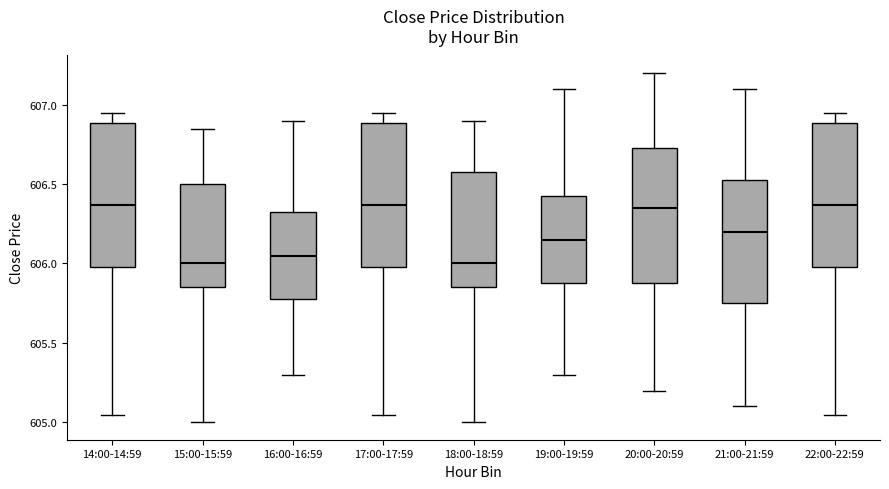

Reading left to right, transcribe this box plot: for each box, give where its median line is, the range the box spans, and where its two whiskers end, as read against the y-axis. The values are not printed on the chart, so give them approximately, as read against the axis.

14:00-14:59: median 606.35, box 606.00 to 606.90, whiskers 605.05 to 606.95
15:00-15:59: median 606.00, box 605.85 to 606.50, whiskers 605.00 to 606.85
16:00-16:59: median 606.05, box 605.80 to 606.35, whiskers 605.30 to 606.90
17:00-17:59: median 606.35, box 606.00 to 606.90, whiskers 605.05 to 606.95
18:00-18:59: median 606.00, box 605.85 to 606.60, whiskers 605.00 to 606.90
19:00-19:59: median 606.15, box 605.90 to 606.45, whiskers 605.30 to 607.10
20:00-20:59: median 606.35, box 605.90 to 606.75, whiskers 605.20 to 607.20
21:00-21:59: median 606.20, box 605.75 to 606.55, whiskers 605.10 to 607.10
22:00-22:59: median 606.35, box 606.00 to 606.90, whiskers 605.05 to 606.95